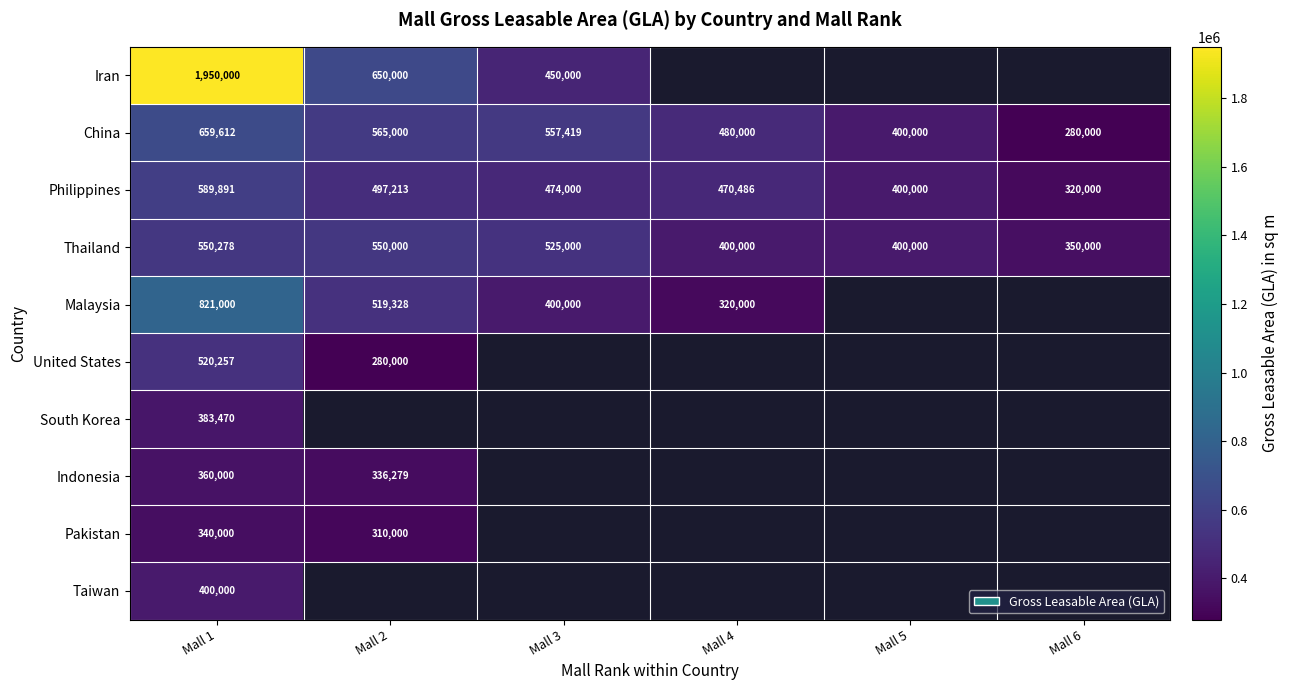

Which label corresponds to the largest value in the chart?

Mall 1